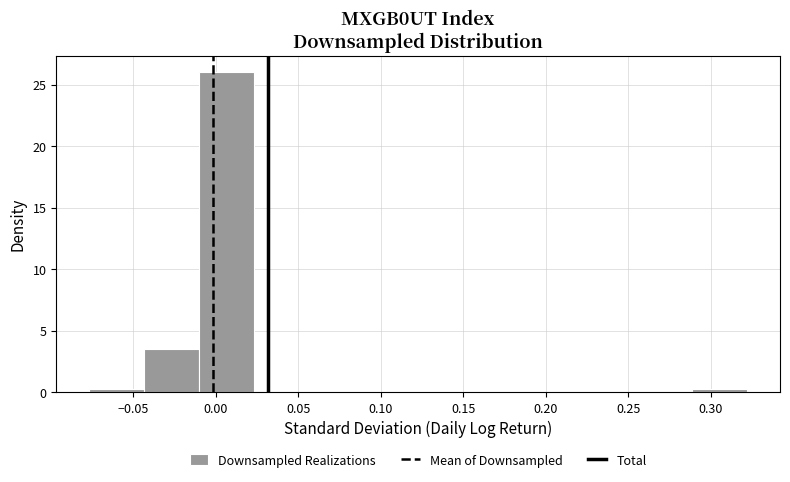

Reading left to right, transcribe this chart: for each bar, give the range it covers on the x-axis and its height. Neither the bar edges nor the heights are printed on the chart, so give them approximately, as read against the axes.

-0.075 to -0.045: under 0.5
-0.045 to -0.010: 3.5
-0.010 to 0.025: 26.0
0.025 to 0.055: 0
0.055 to 0.090: 0
0.090 to 0.125: 0
0.125 to 0.155: 0
0.155 to 0.190: 0
0.190 to 0.220: 0
0.220 to 0.255: 0
0.255 to 0.290: 0
0.290 to 0.320: under 0.5